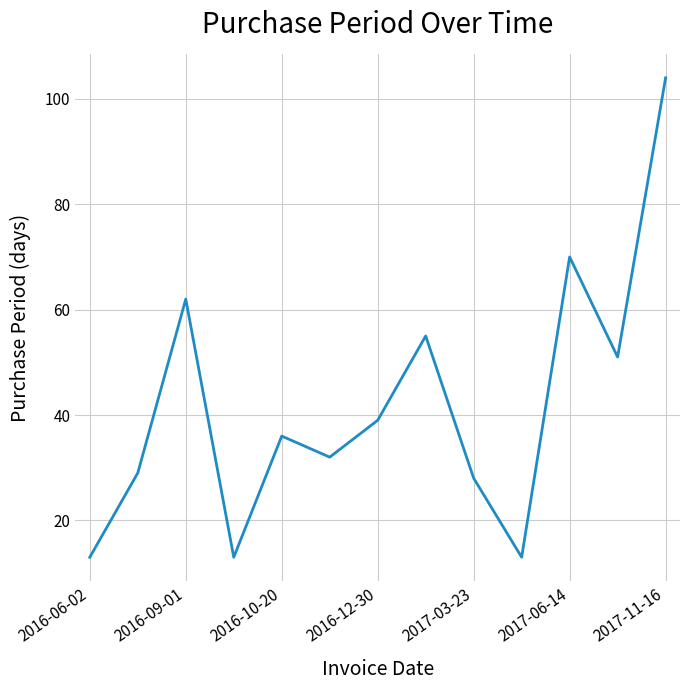

What is the difference between the maximum and minimum values?

91